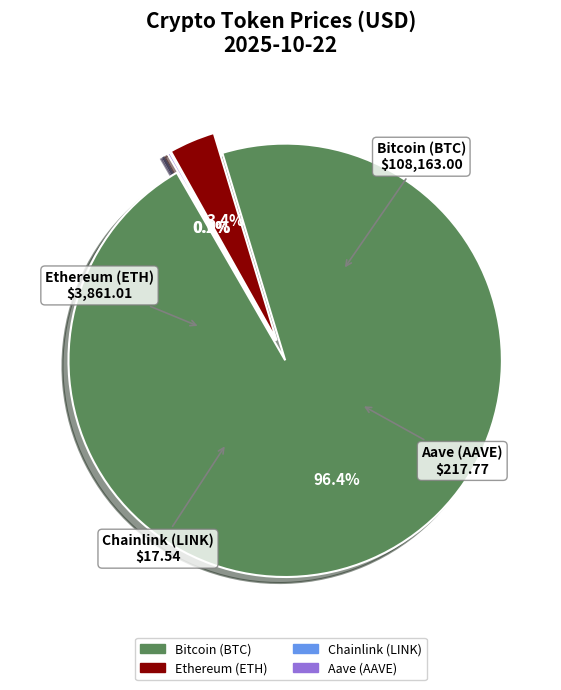

What is the largest slice in the pie chart?

Bitcoin (BTC)